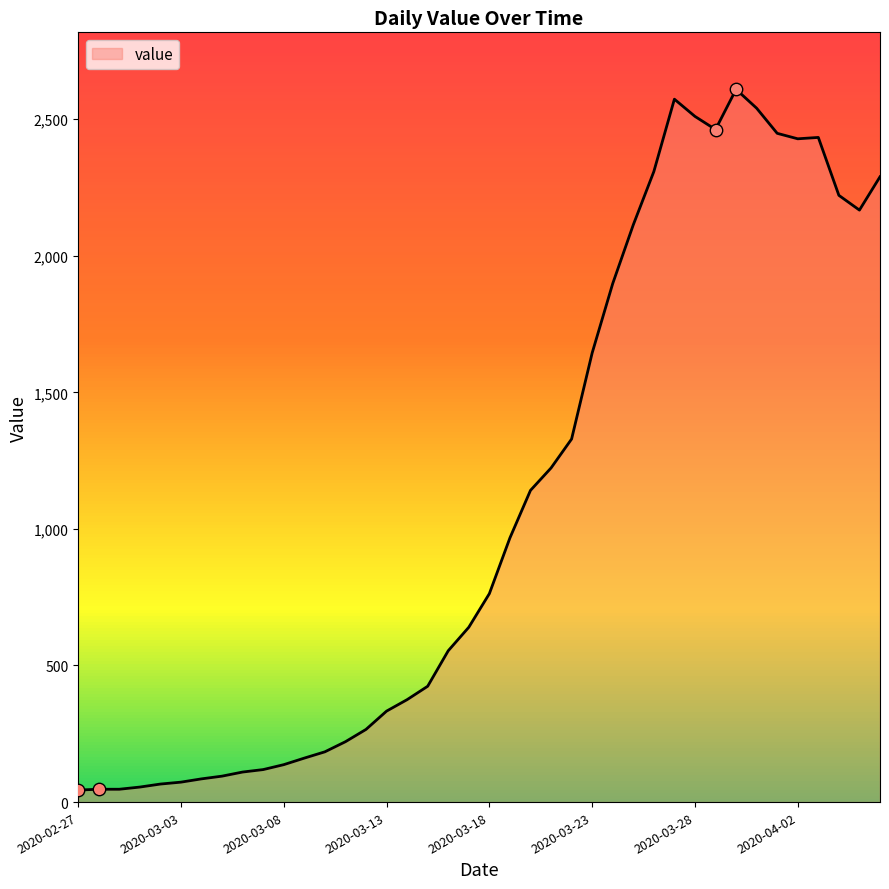

What is the difference between the maximum and minimum values?

2565